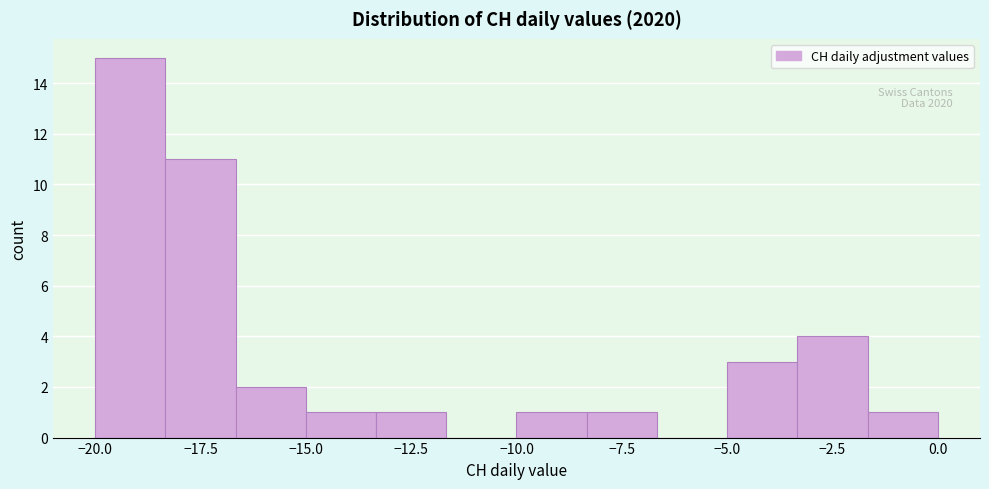

Around what value on the x-axis is the tallest bar? Give the approximate position of its centre, as read against the axis.

-19.0